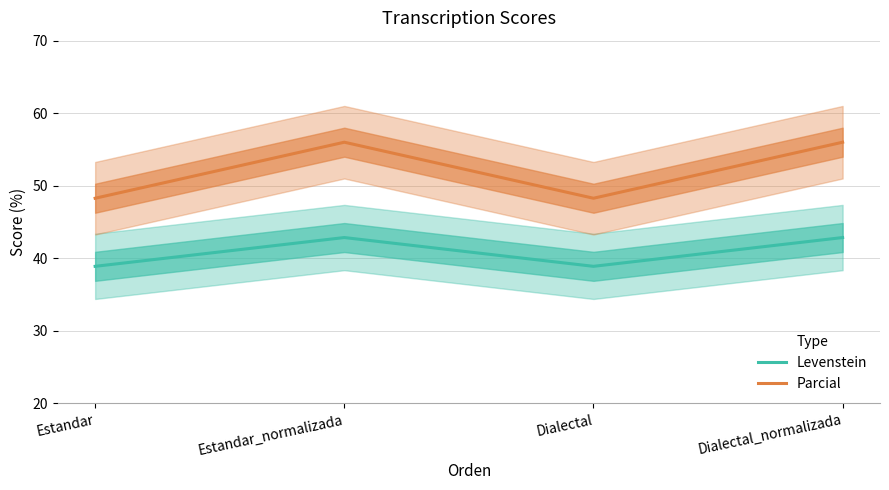

Does the chart display data point markers on the line(s)?

No